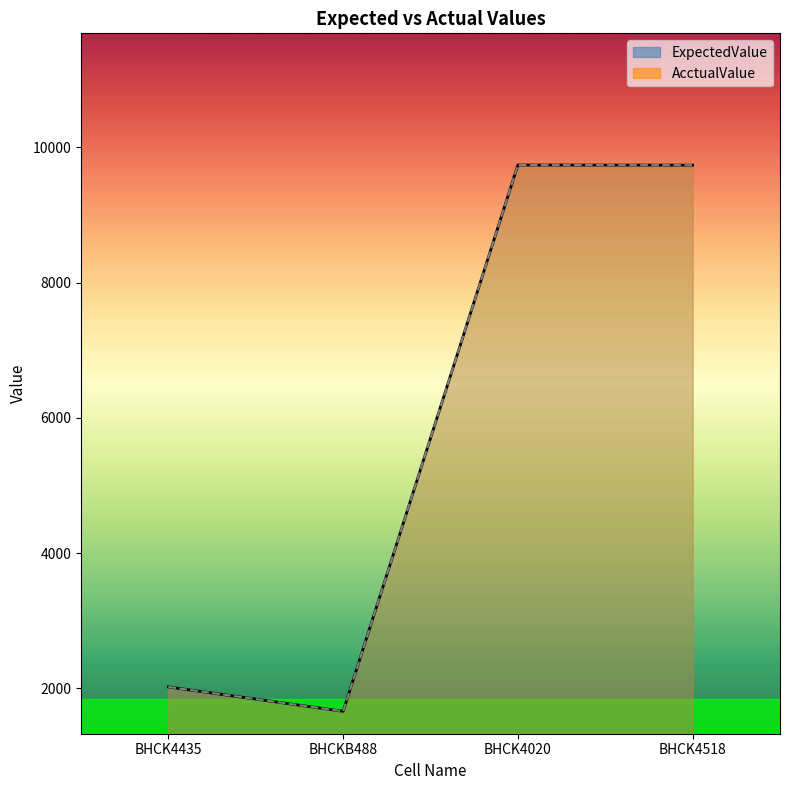

Which series changed the most between BHCK4435 and BHCKB488?

ExpectedValue